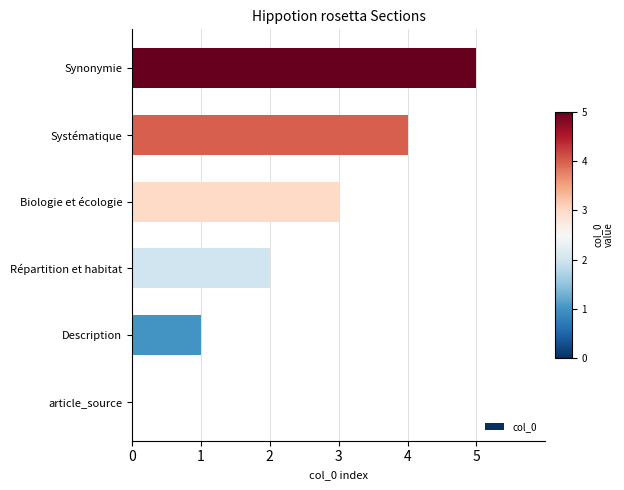

What is the ratio of the value at Synonymie to the value at Description?

5.0